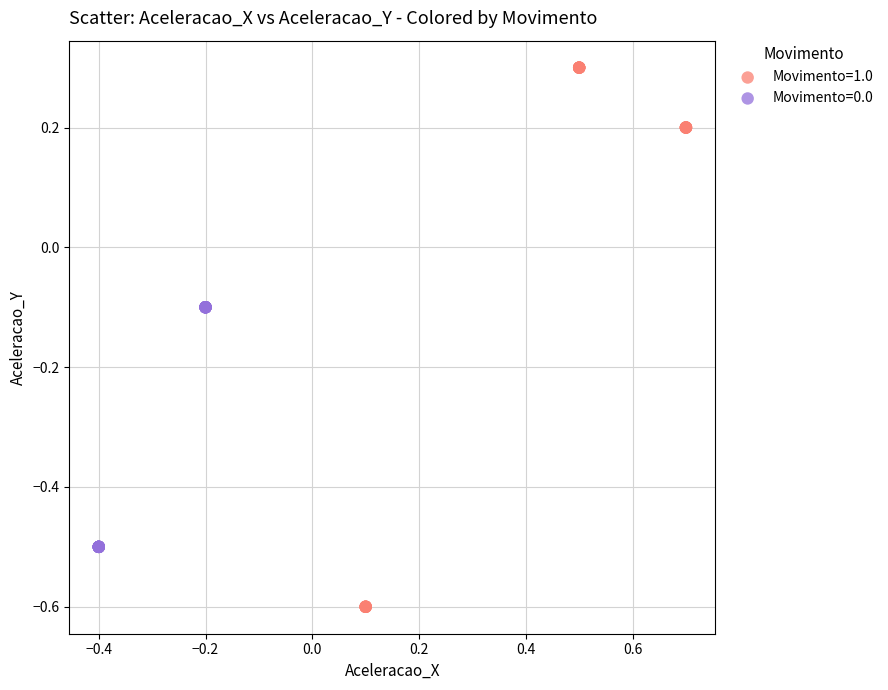

Which series contains the highest Y value?

Movimento=1.0